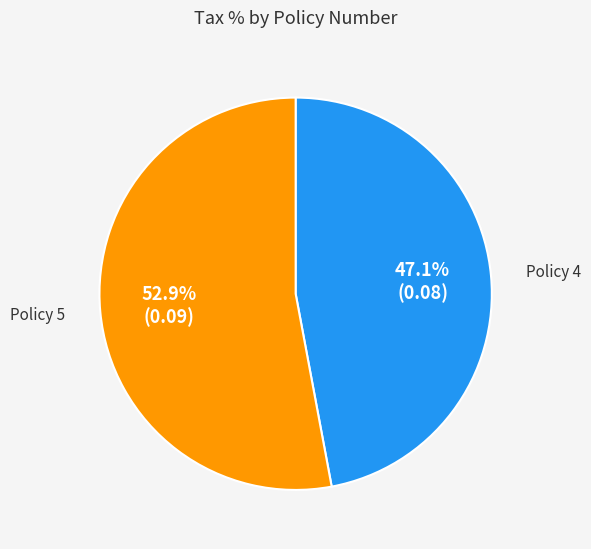

What is the majority slice?

Policy 5